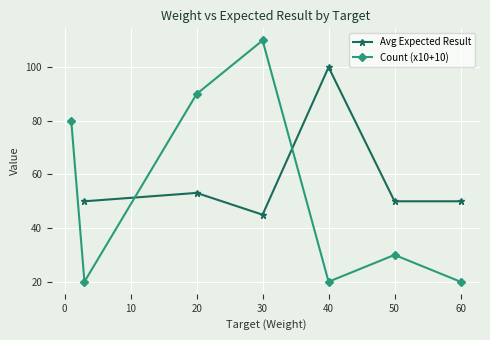

The value of Count (x10+10) at 20 is 90. True or false?

True